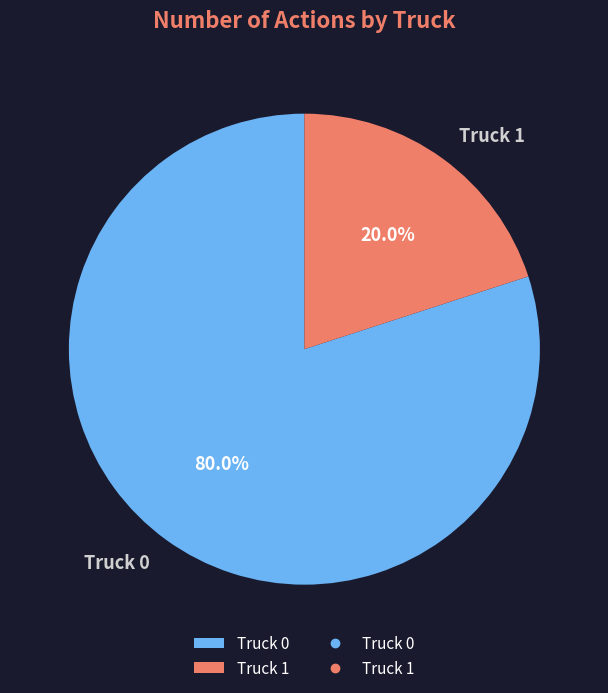

Combined, do Truck 1 and Truck 0 account for over 50%?

Yes